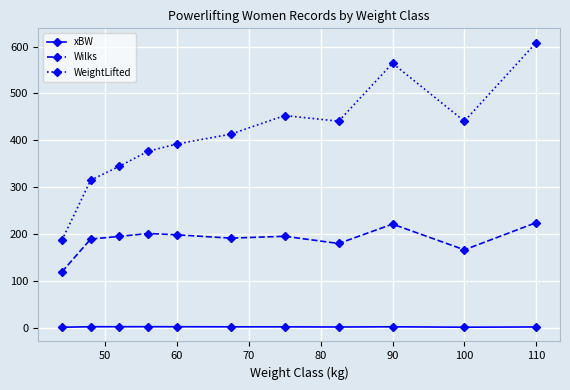

True or false: Wilks and WeightLifted cross at least once.

False